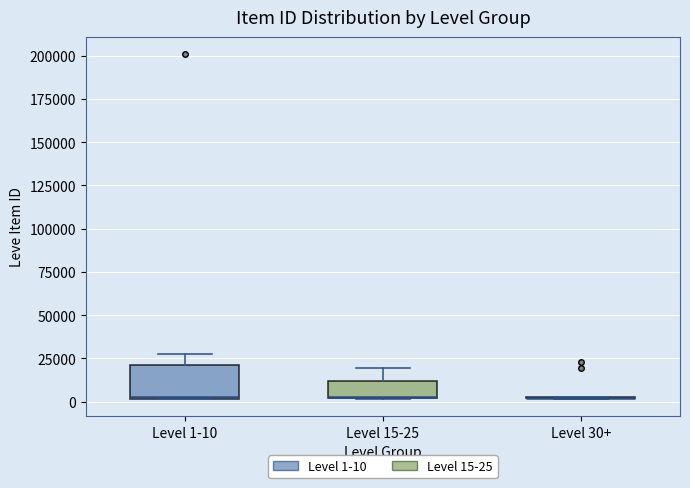

Reading left to right, read every box against the y-axis: the position of its median line, the range the box covers, and the ends of its whiskers. The values are not printed on the chart, so give them approximately, as read against the axis.

Level 1-10: median 0 (drawn on the box's lower edge), box 0 to 20000, whiskers 0 to 30000
Level 15-25: median 0 (drawn on the box's lower edge), box 0 to 10000, whiskers 0 to 20000
Level 30+: box collapsed to a line at 0, whiskers 0 to 0